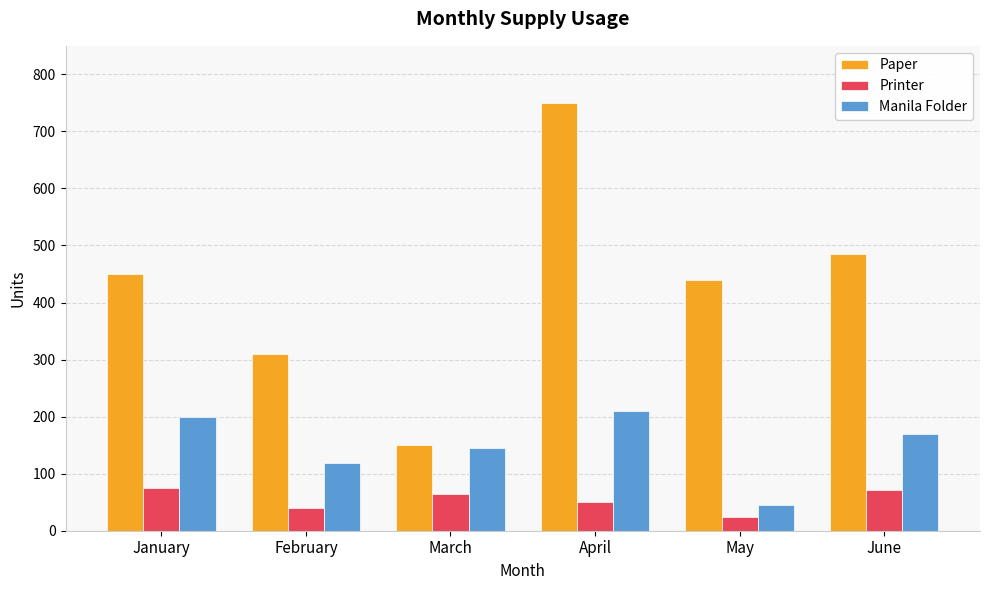

What is the smallest value displayed?

24